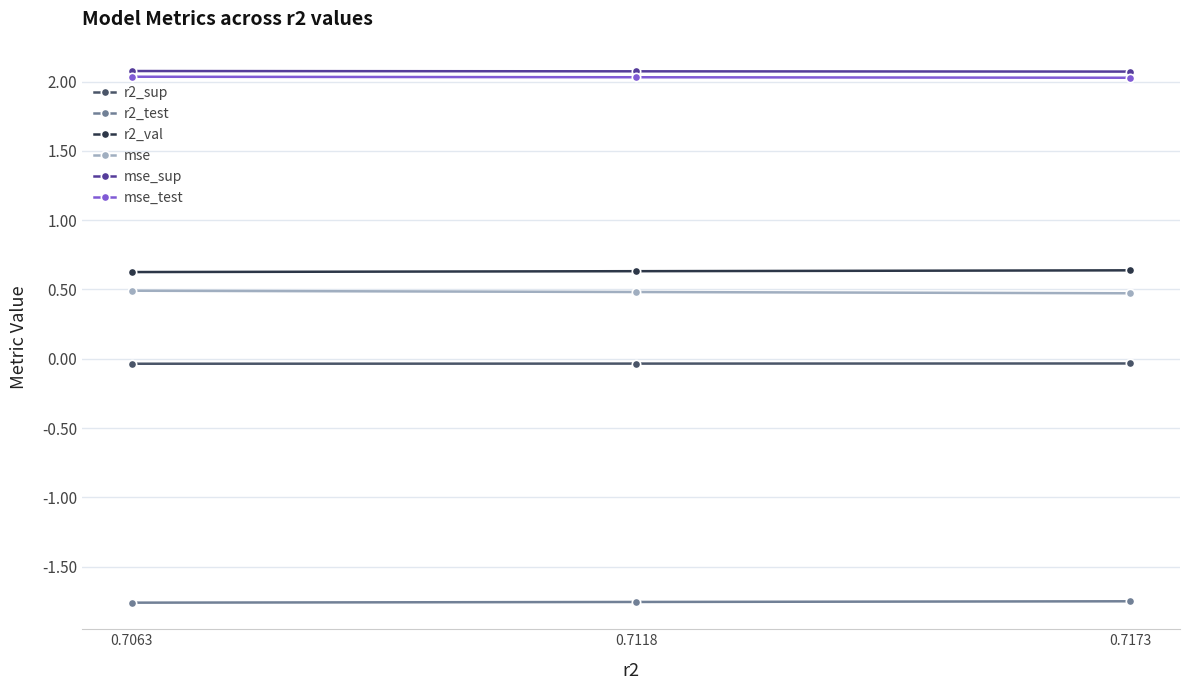

The value of r2_val at 0.7173 is 0.6. True or false?

True